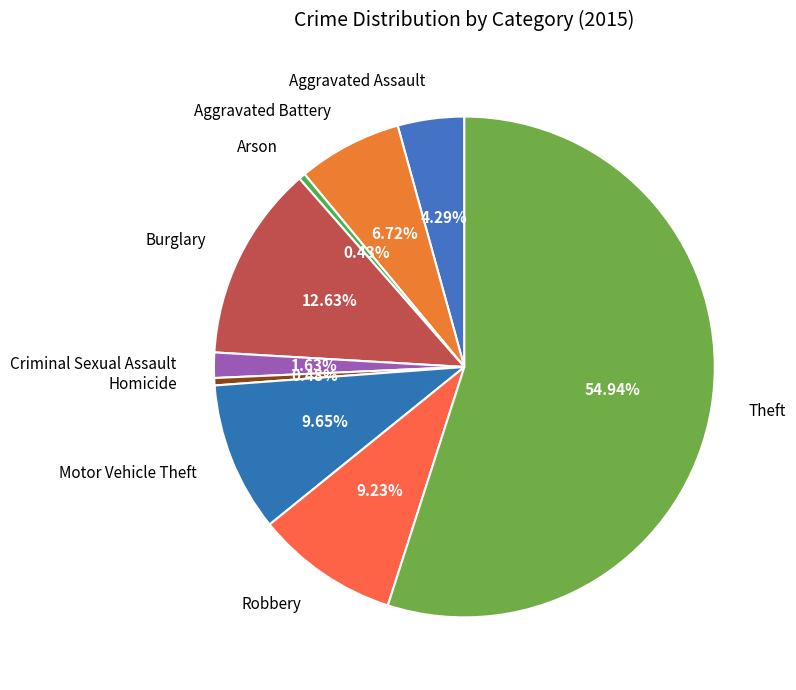

Which category has the biggest portion of the pie?

Theft